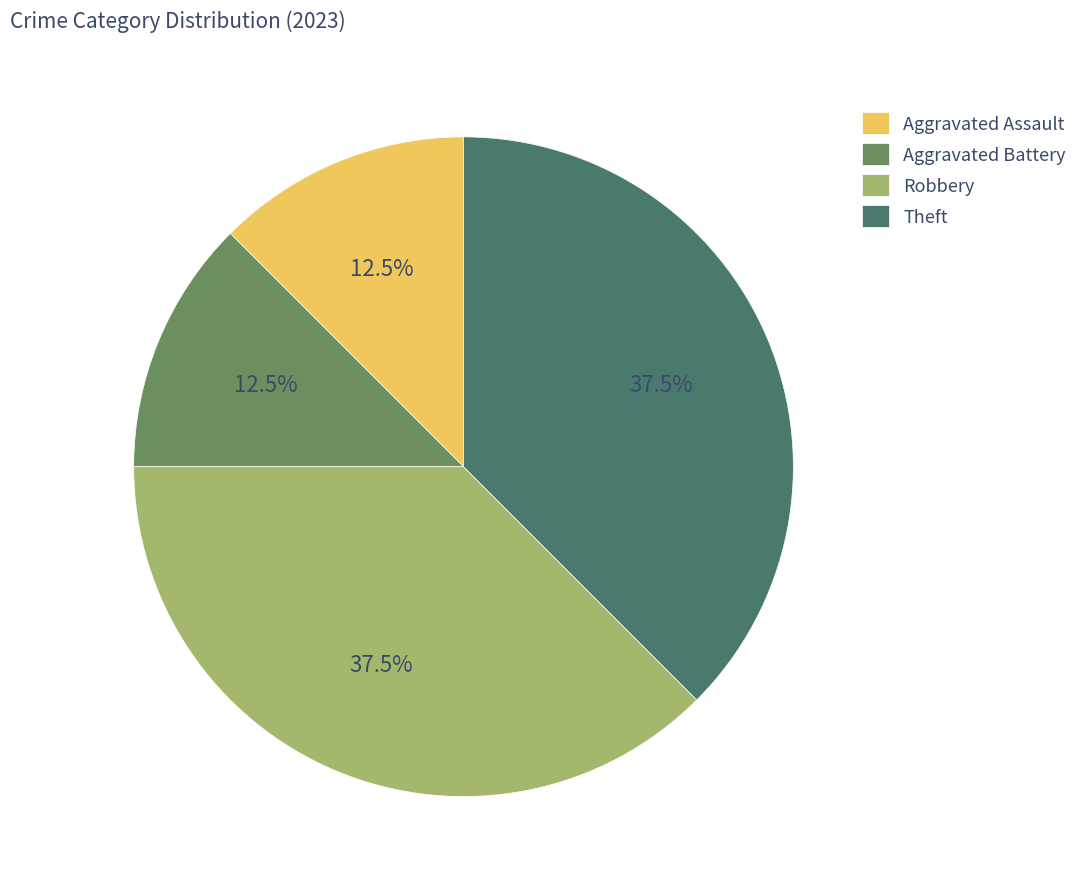

What percentage is NOT represented by Aggravated Battery?

87.5%